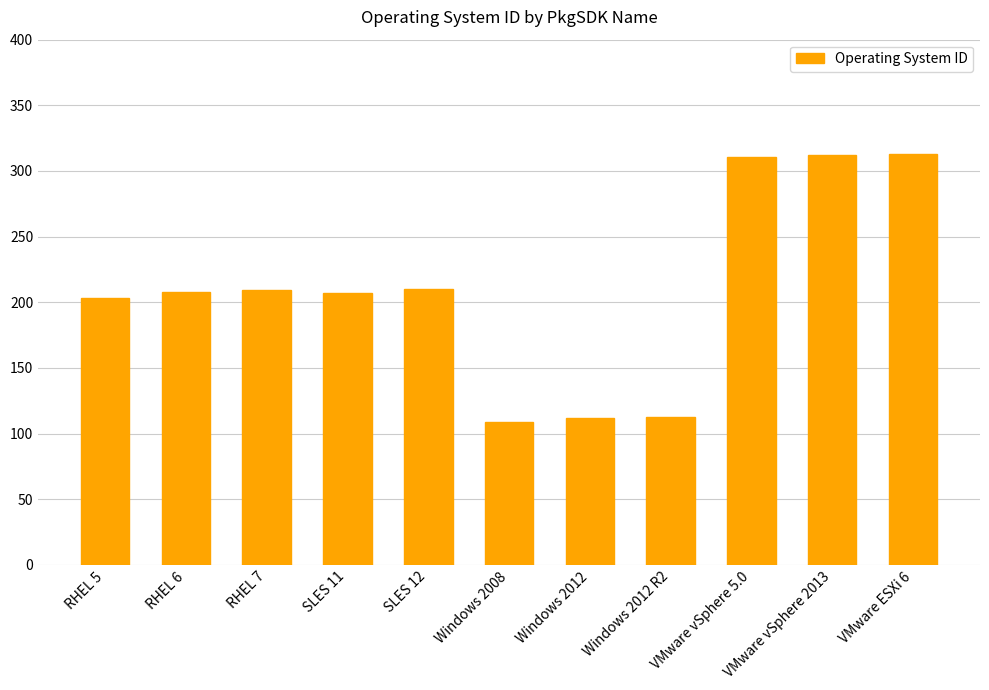

Approximately how many times larger is the value at RHEL 5 compared to Windows 2012?

1.8